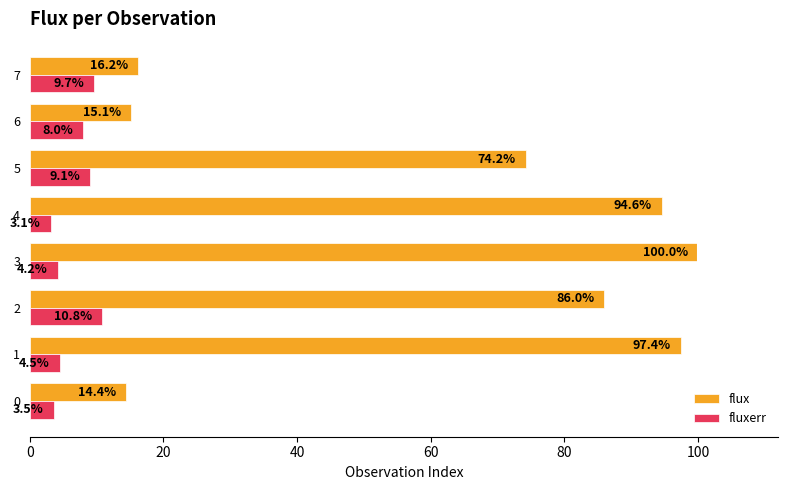

What are all the series names shown in the legend?

flux, fluxerr